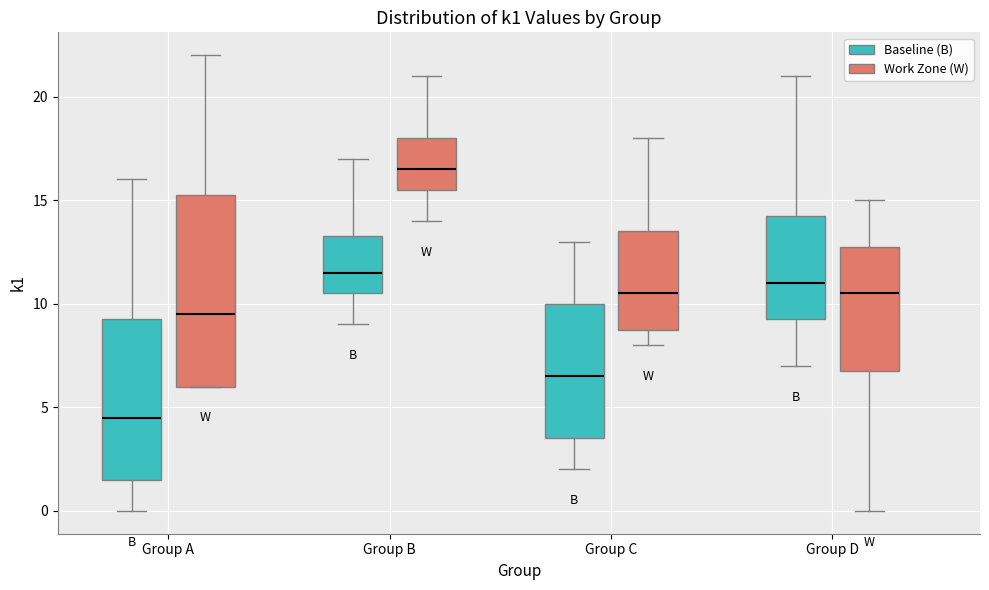

Reading left to right, transcribe this box plot: for each box, give where its median line is, the range the box spans, and where its two whiskers end, as read against the y-axis. The values are not printed on the chart, so give them approximately, as read against the axis.

Group A (Baseline (B)): median 4.5, box 1.5 to 9.5, whiskers 0.0 to 16.0
Group A (Work Zone (W)): median 9.5, box 6.0 to 15.5, whiskers 6.0 to 22.0
Group B (Baseline (B)): median 11.5, box 10.5 to 13.5, whiskers 9.0 to 17.0
Group B (Work Zone (W)): median 16.5, box 15.5 to 18.0, whiskers 14.0 to 21.0
Group C (Baseline (B)): median 6.5, box 3.5 to 10.0, whiskers 2.0 to 13.0
Group C (Work Zone (W)): median 10.5, box 9.0 to 13.5, whiskers 8.0 to 18.0
Group D (Baseline (B)): median 11.0, box 9.5 to 14.5, whiskers 7.0 to 21.0
Group D (Work Zone (W)): median 10.5, box 7.0 to 13.0, whiskers 0.0 to 15.0